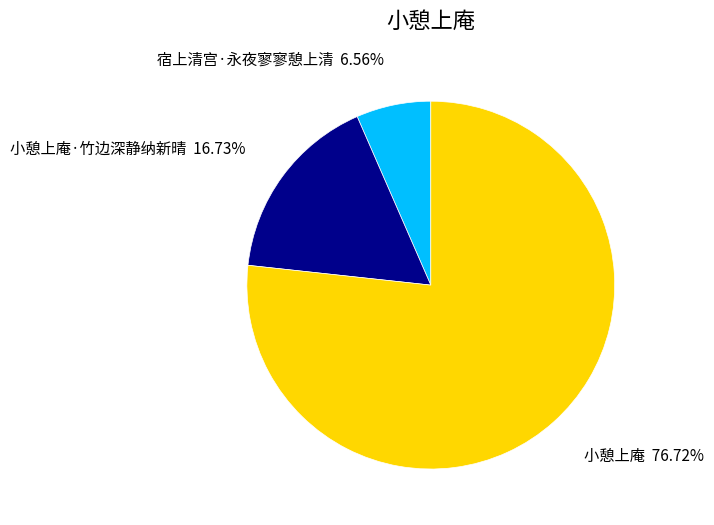

To the nearest percent, what is the difference between the largest and smallest slice percentages?

70%